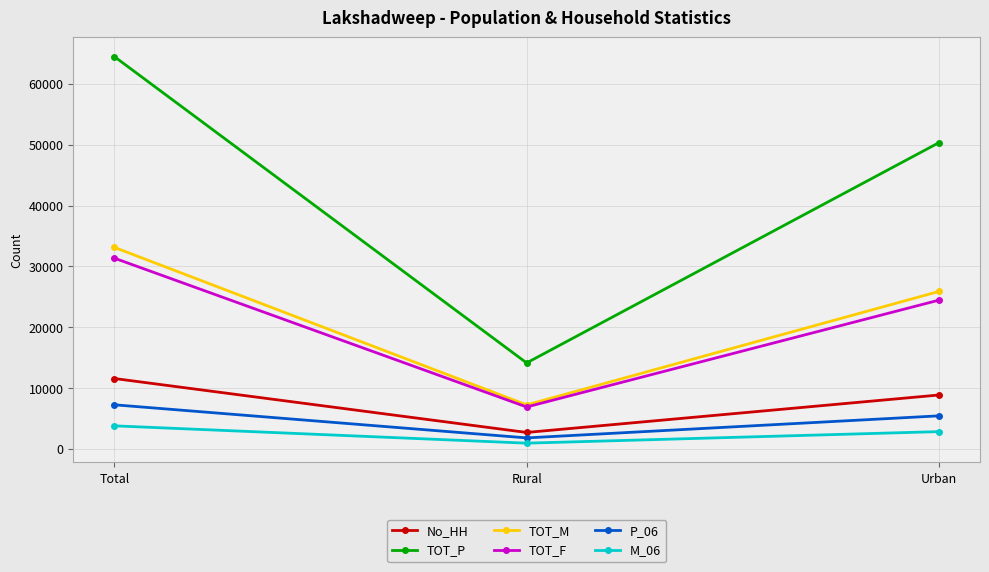

Where is P_06 nearest to the value 4535?

Urban